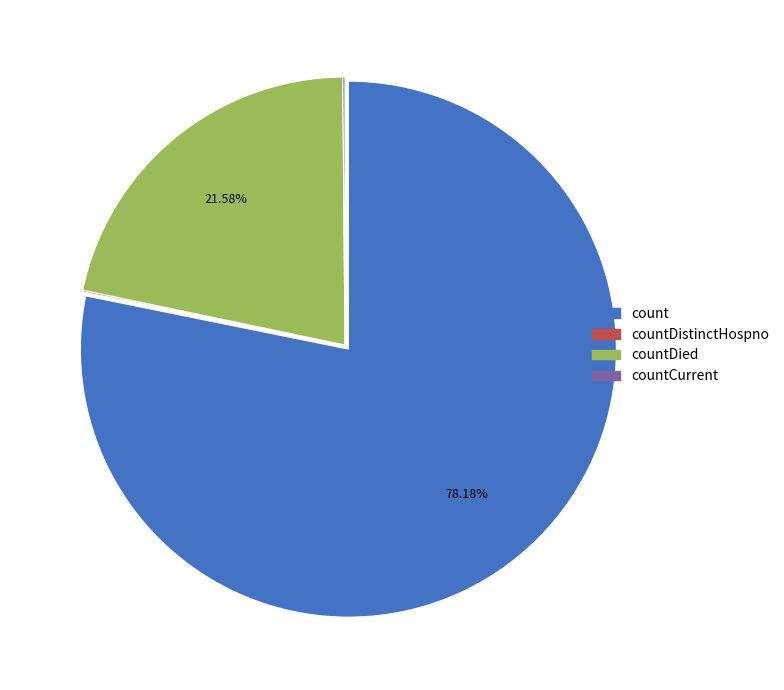

Which slice is the largest?

count